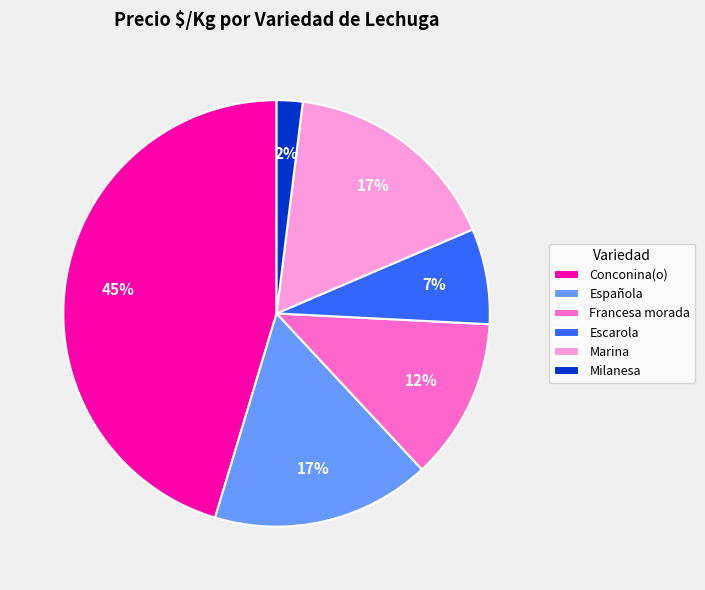

Is it true that Conconina(o) is 10% of the pie?

False